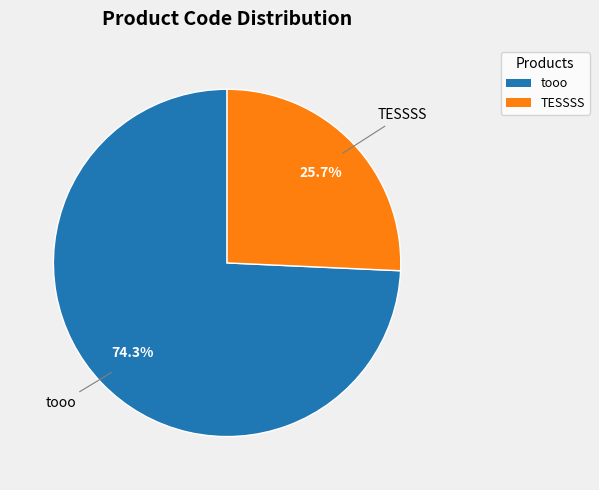

To the nearest percent, what is the average slice percentage?

50%